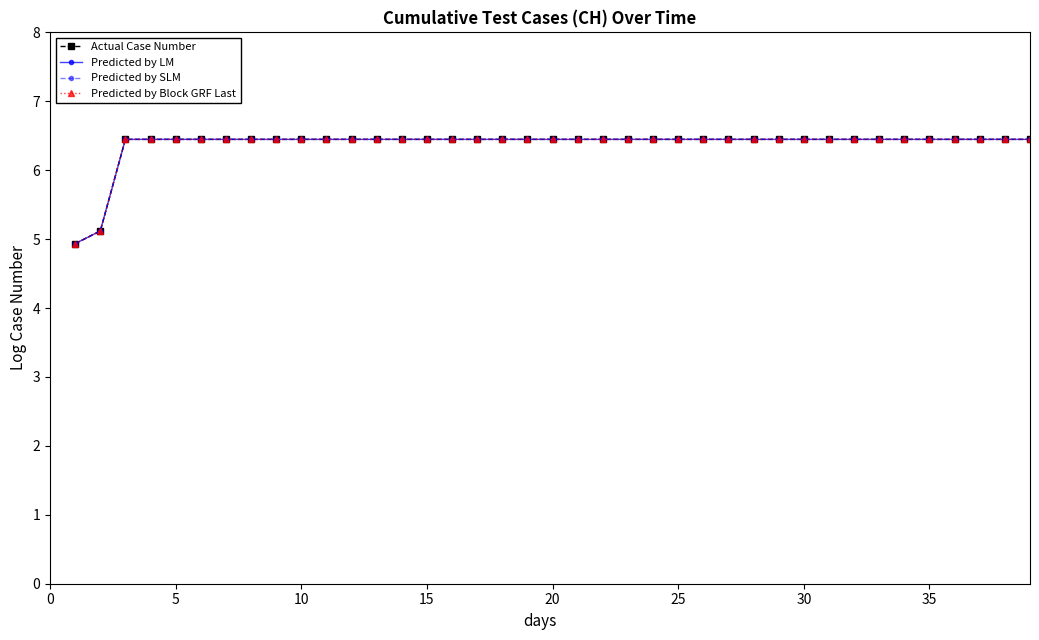

True or false: Actual Case Number and Predicted by LM cross at least once.

False